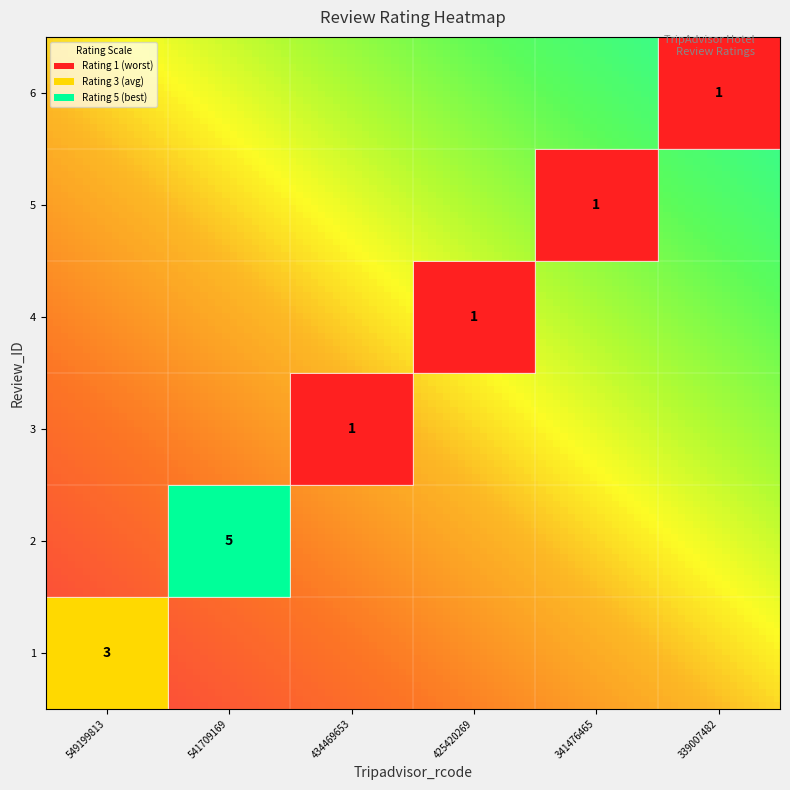

Count the 2 values in the range 0 to 1.

5